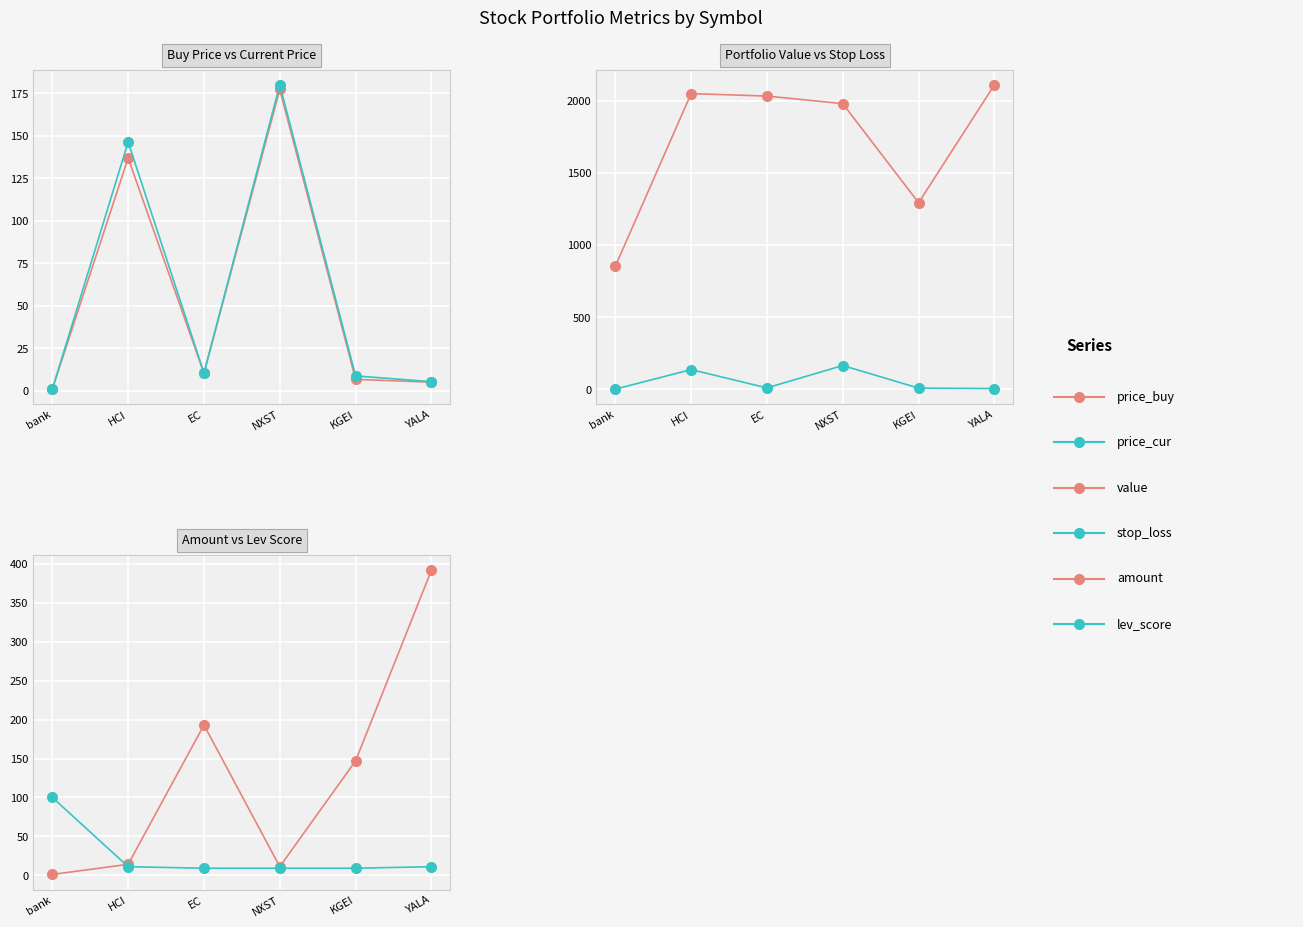

At which category is the sum across all series the highest?

YALA